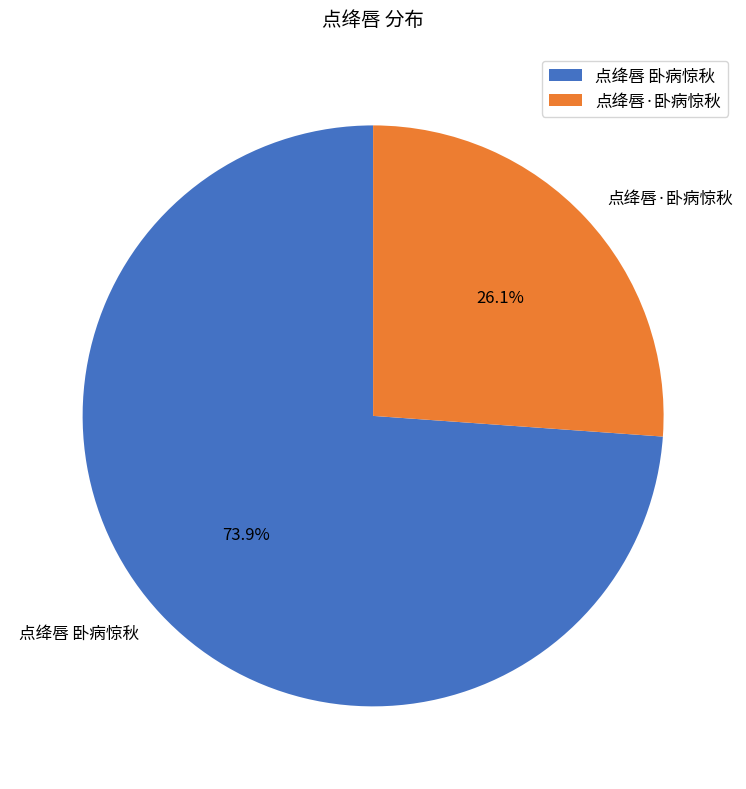

Is there any slice that represents more than half of the pie?

Yes